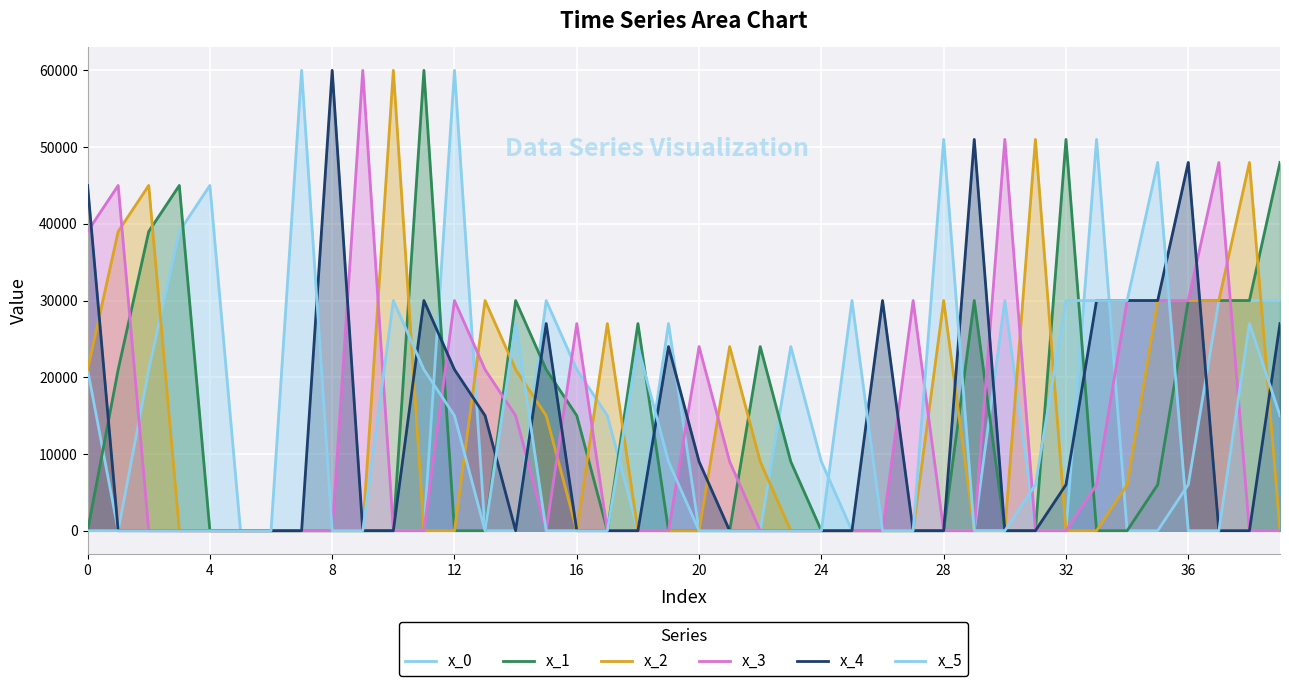

What is the difference between the x_1 values at 23 and 32?

42000